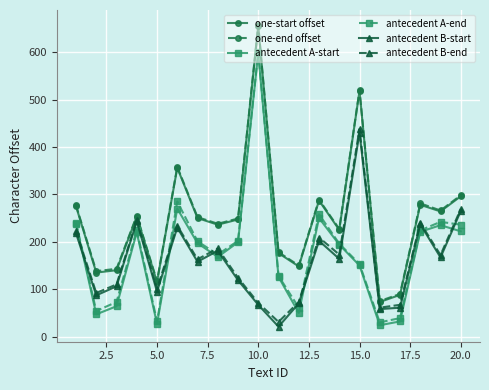

How many interior local valleys does the one-start offset series have?

7